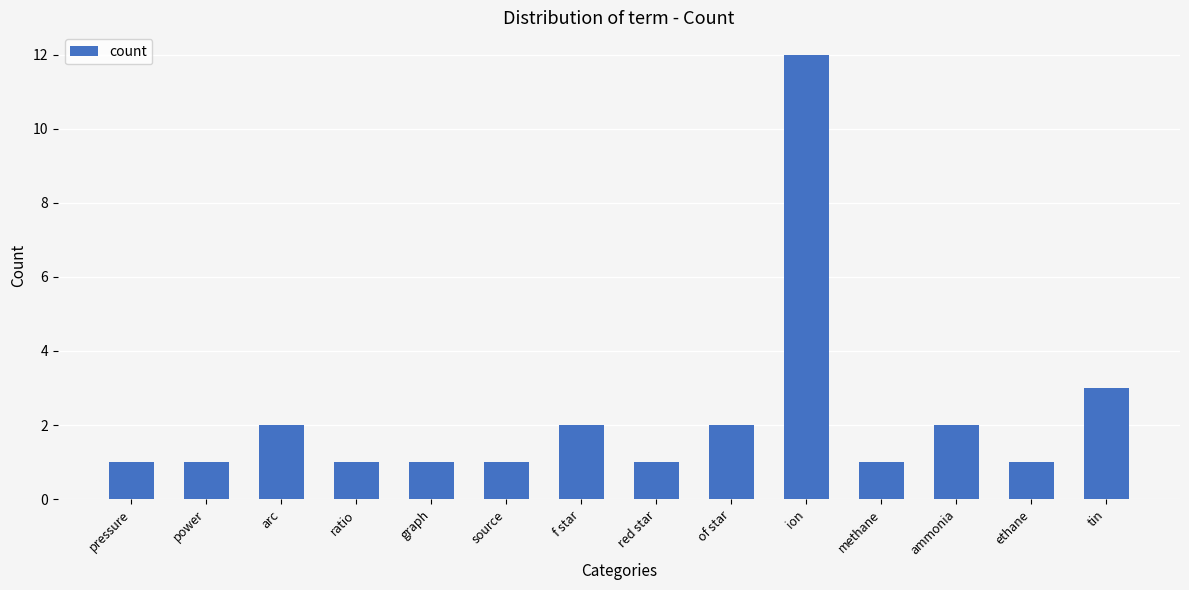

What is the change in value from ion to ethane?

-11